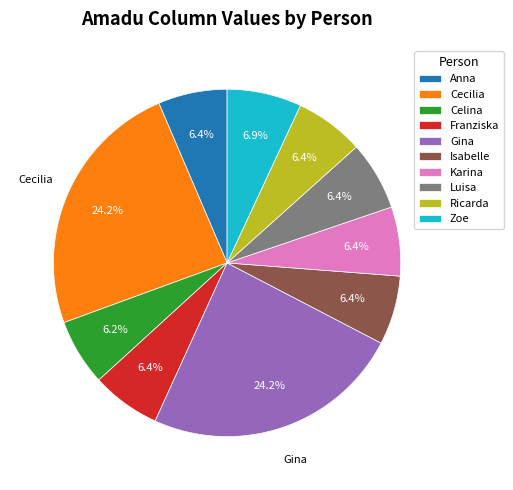

To the nearest percent, what is the average slice percentage?

10%